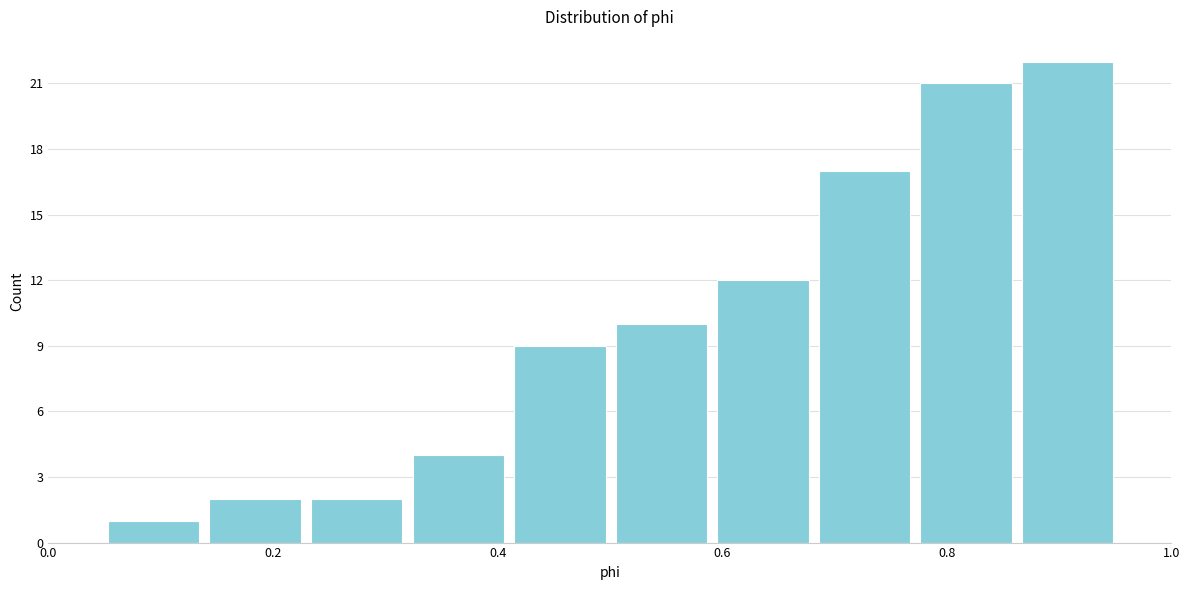

Which range on the x-axis has the tallest bar?

0.86 to 0.96